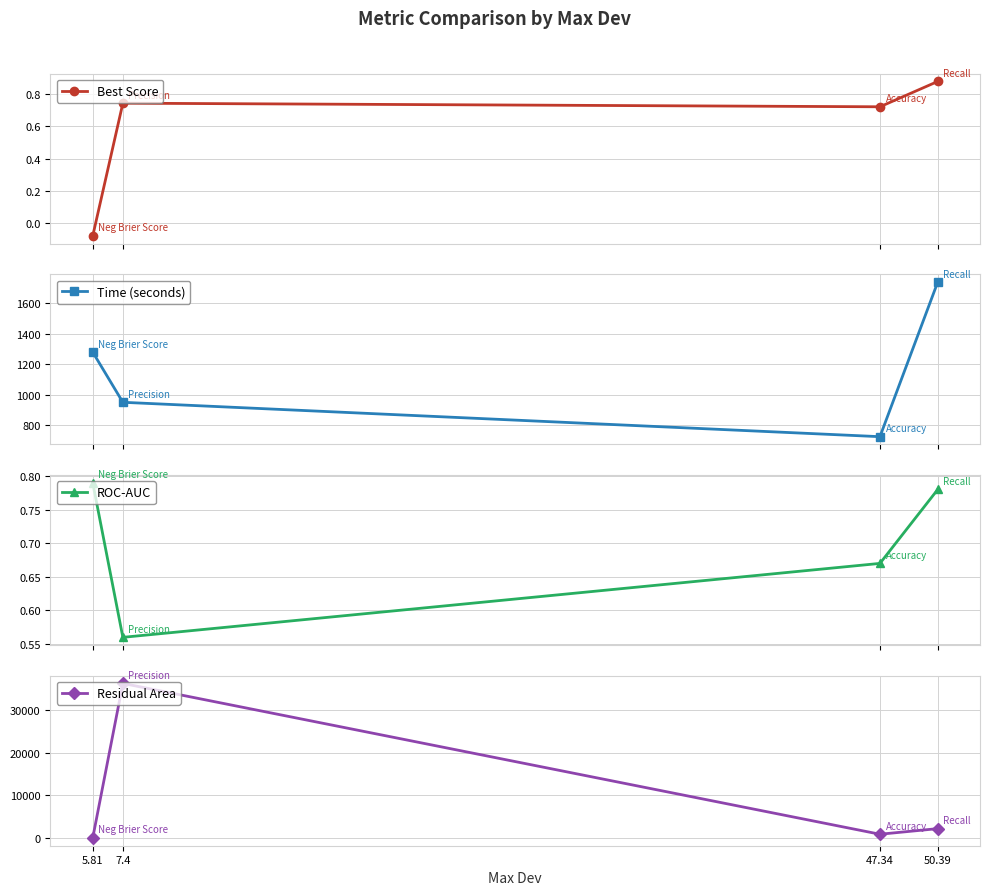

What are all the series names shown in the legend?

Best Score, Time (seconds), ROC-AUC, Residual Area